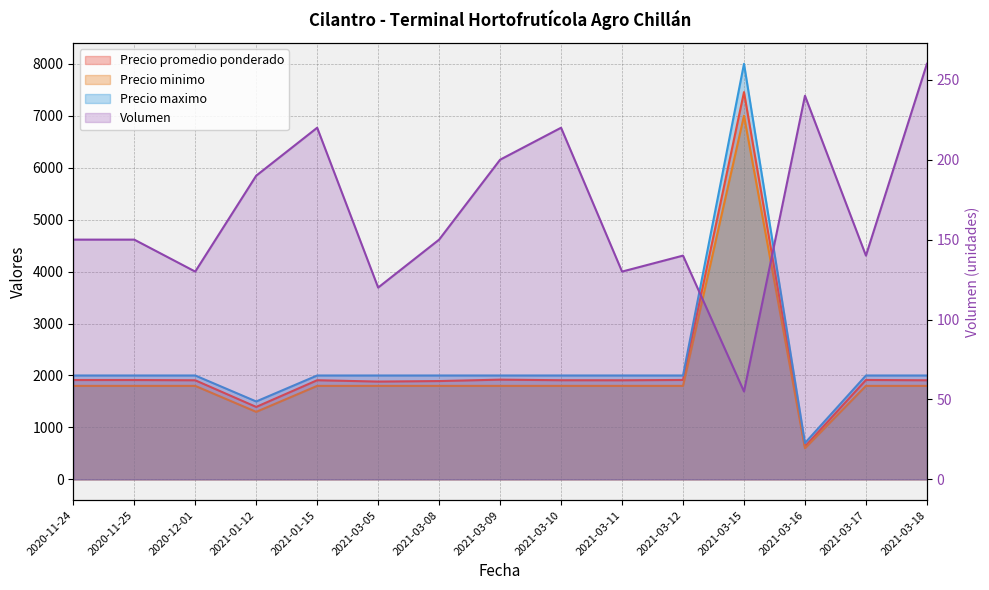

In Volumen, how many points are lower than both neighbors (excluding endpoints)?

5